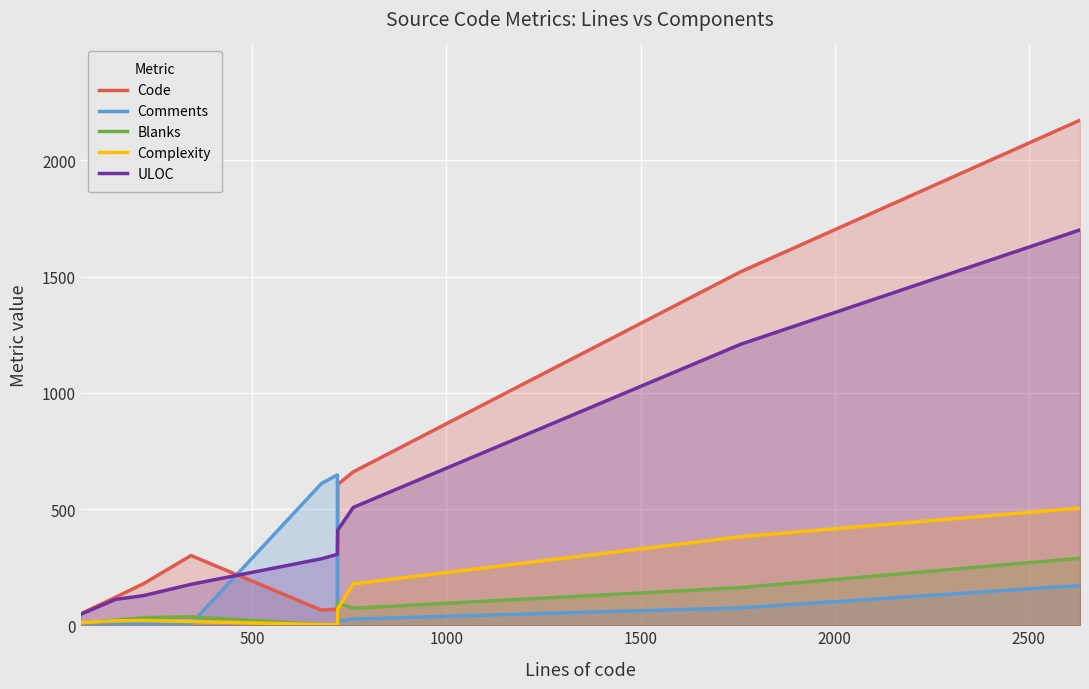

List the series in order of their peak value, highest first.

Code, ULOC, Comments, Complexity, Blanks